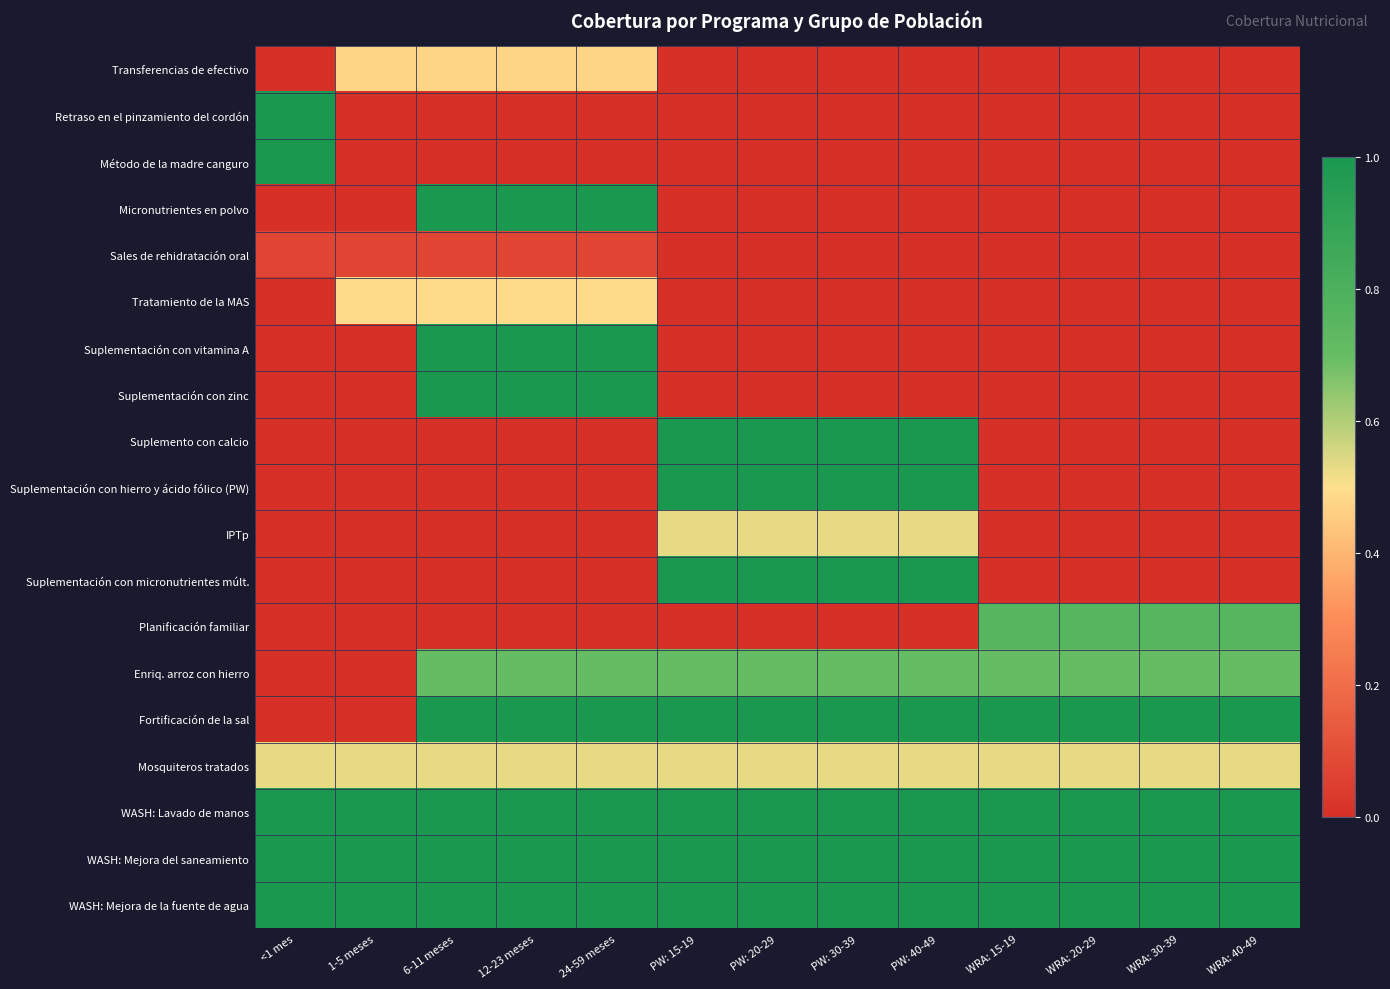

At PW: 30-39, list the series in order from smallest to largest.

Transferencias de efectivo, Retraso en el pinzamiento del cordón, Método de la madre canguro, Micronutrientes en polvo, Sales de rehidratación oral, Tratamiento de la MAS, Suplementación con vitamina A, Suplementación con zinc, Planificación familiar, IPTp, Mosquiteros tratados, Enriq. arroz con hierro, Suplemento con calcio, Suplementación con hierro y ácido fólico (PW), Suplementación con micronutrientes múlt., Fortificación de la sal, WASH: Lavado de manos, WASH: Mejora del saneamiento, WASH: Mejora de la fuente de agua